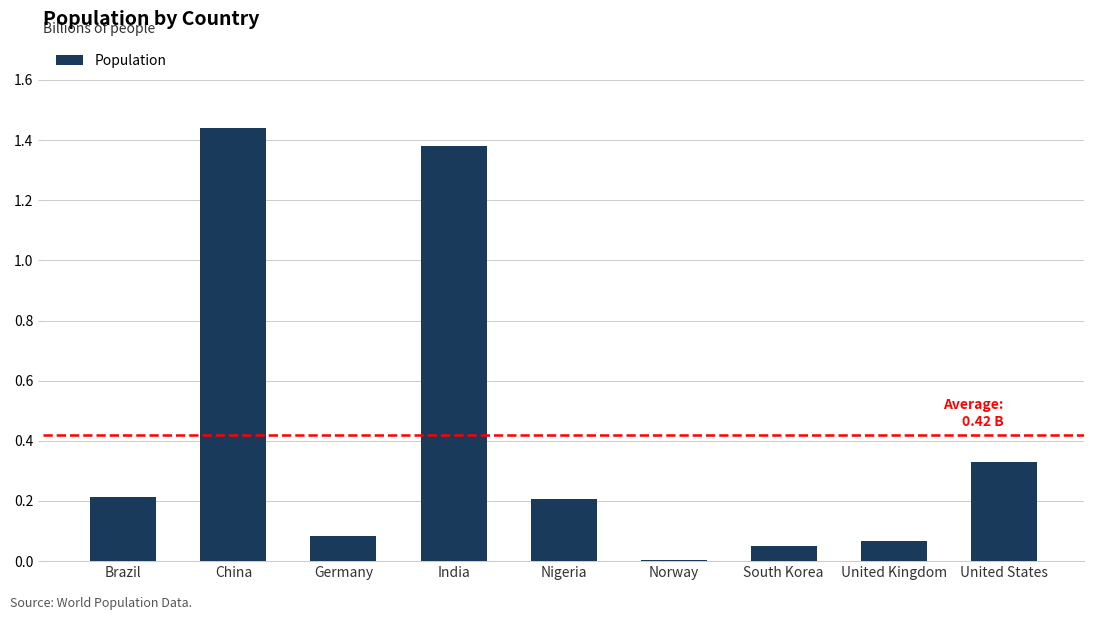

What is the change in value from Brazil to United States?

+118443238